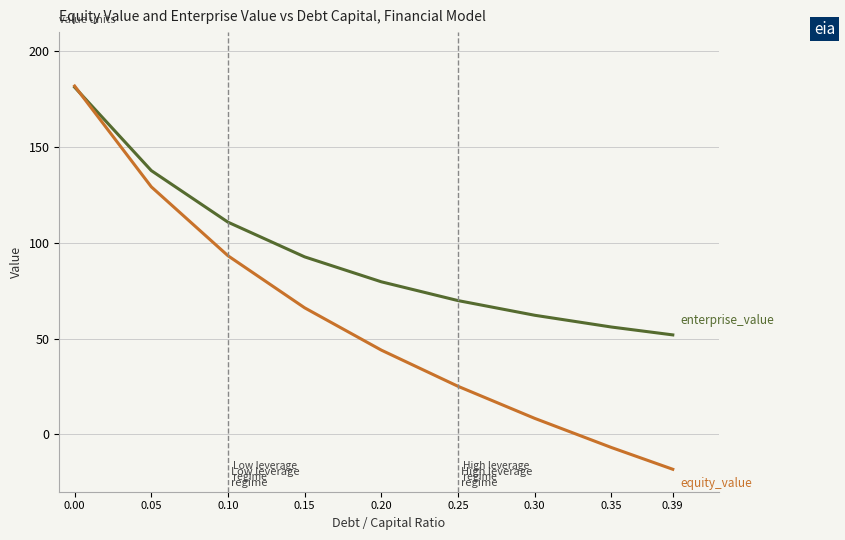

Is this an area chart (filled region under the line)?

No